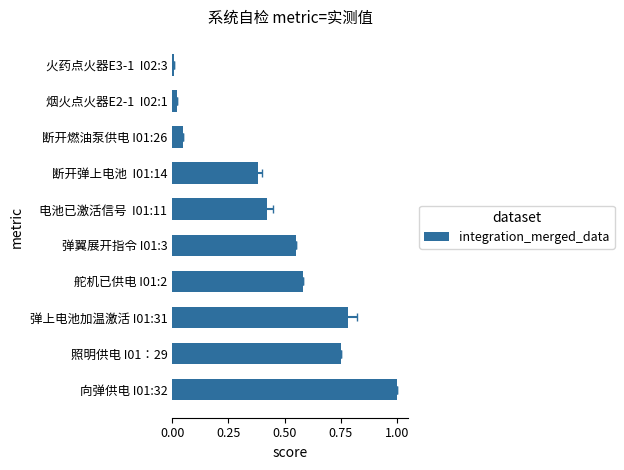

Between 火药点火器E3-1 I02:3 and 断开燃油泵供电 I01:26, which is larger?

断开燃油泵供电 I01:26